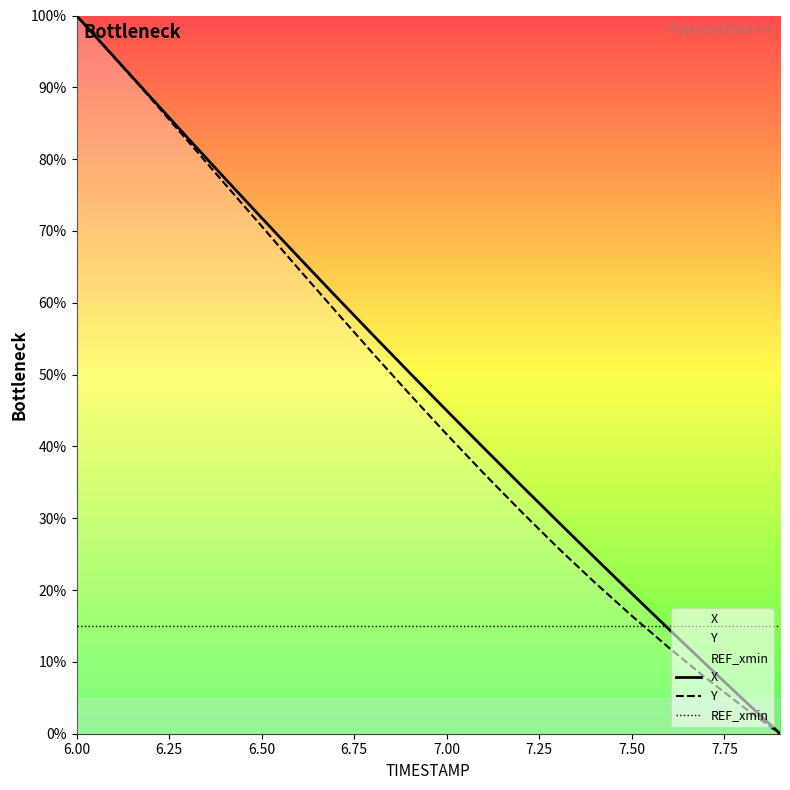

Is it true that X equals 26.6 at 7.50?

False